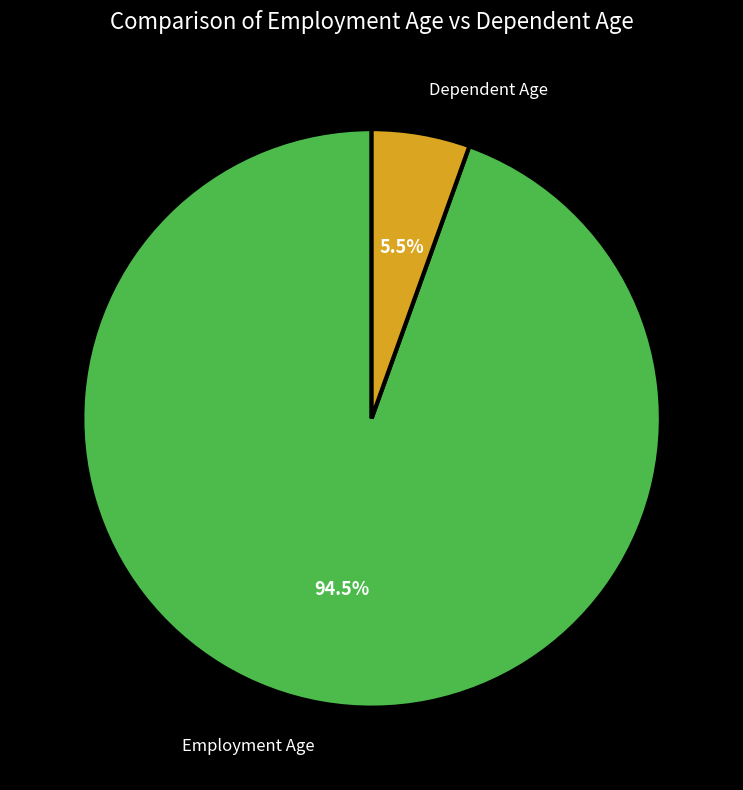

Combined, do Employment Age and Dependent Age account for over 50%?

Yes